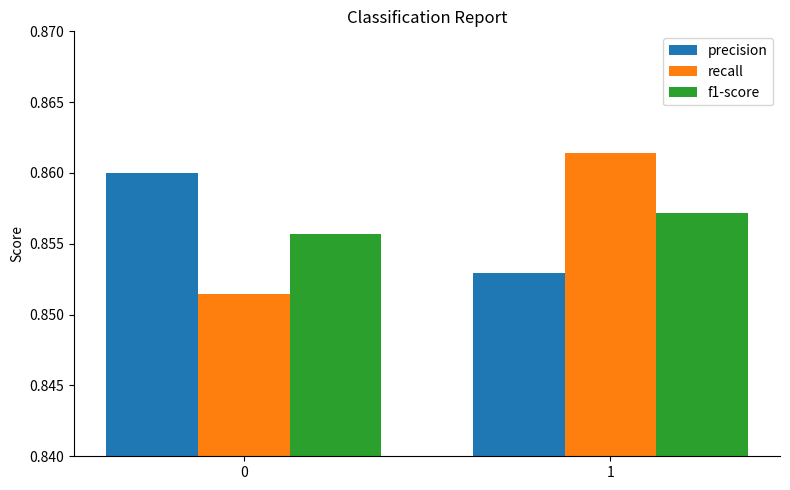

The recall series shows 0.4 at 0. True or false?

False